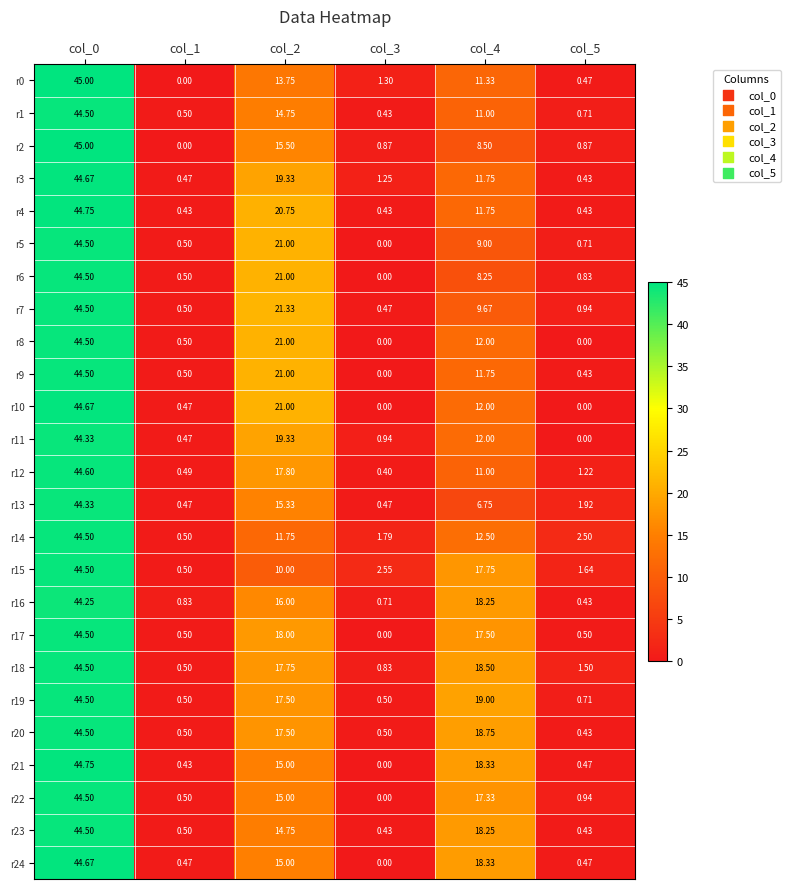

What is the spread (max minus min) of values at col_5?

2.5